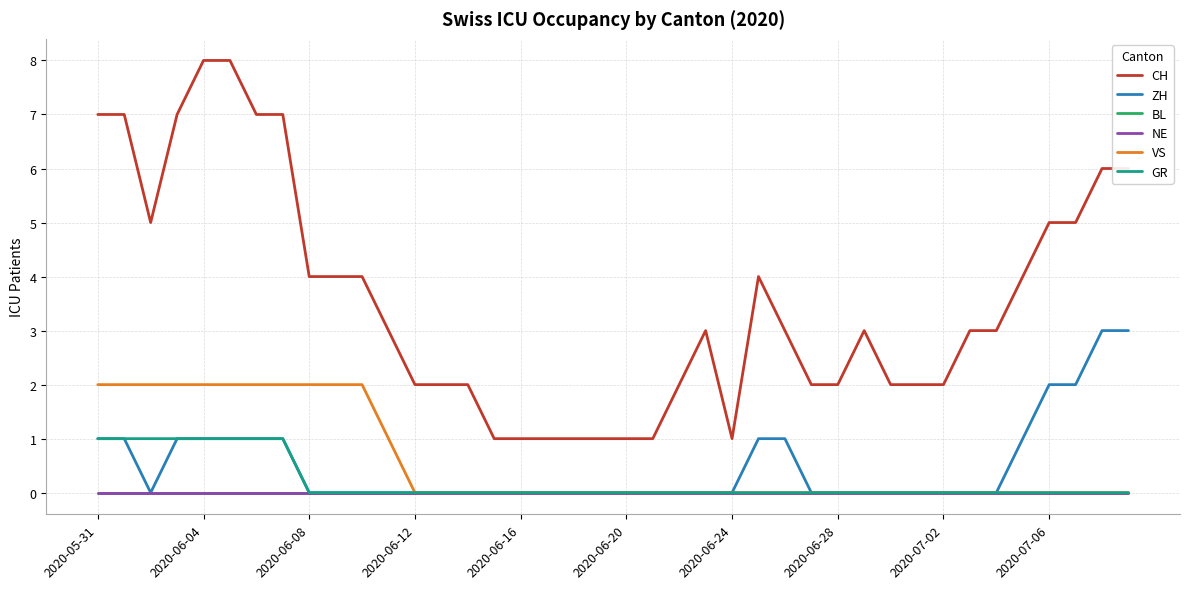

At how many categories does at least one series exceed 5?

9